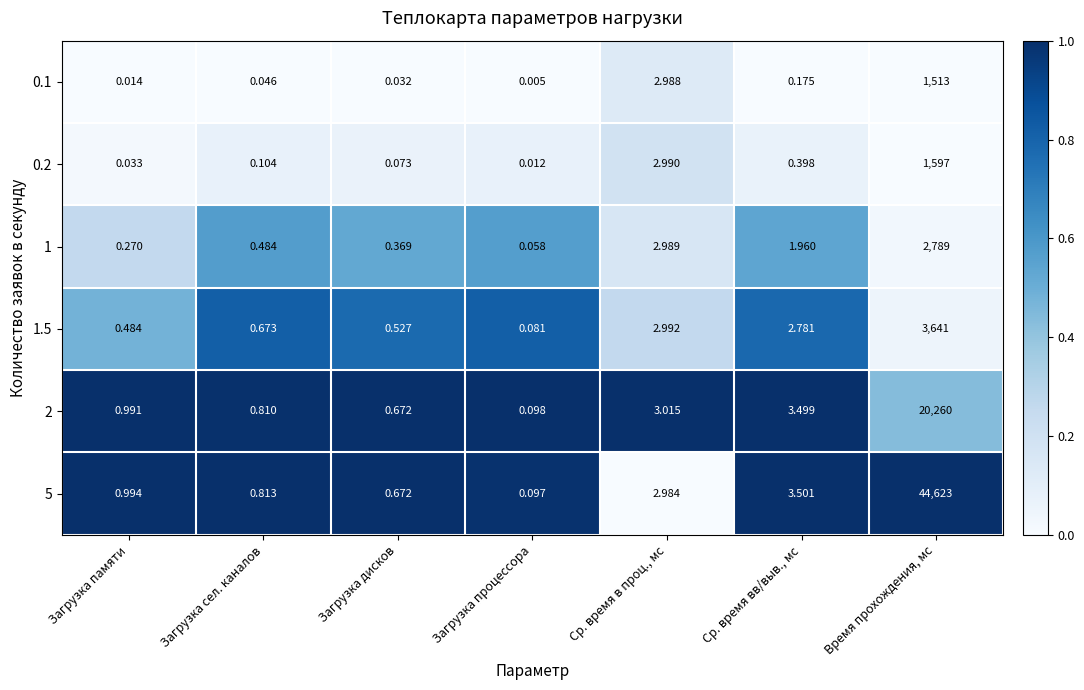

At which category does the chart reach its peak across all series?

Время прохождения, мс